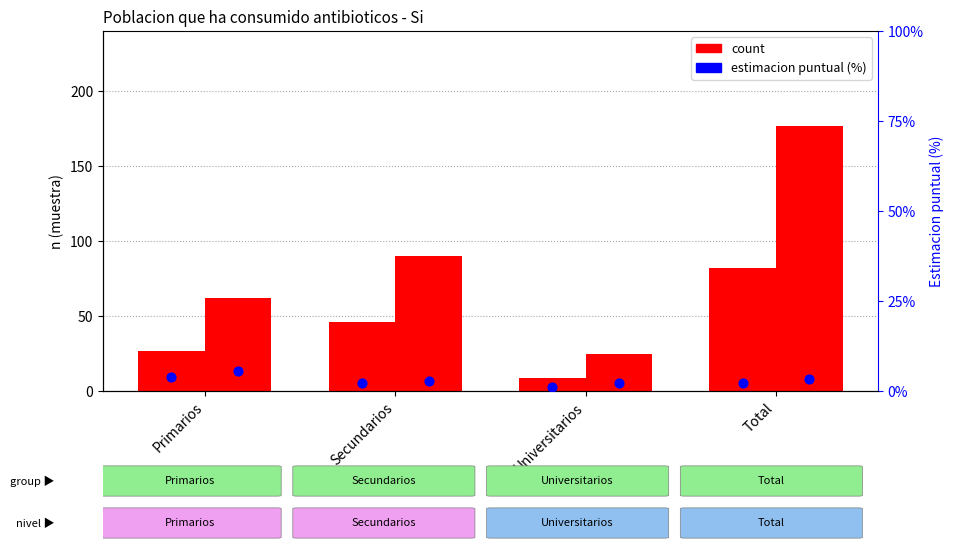

Which series reaches the maximum Y coordinate?

Mujer count